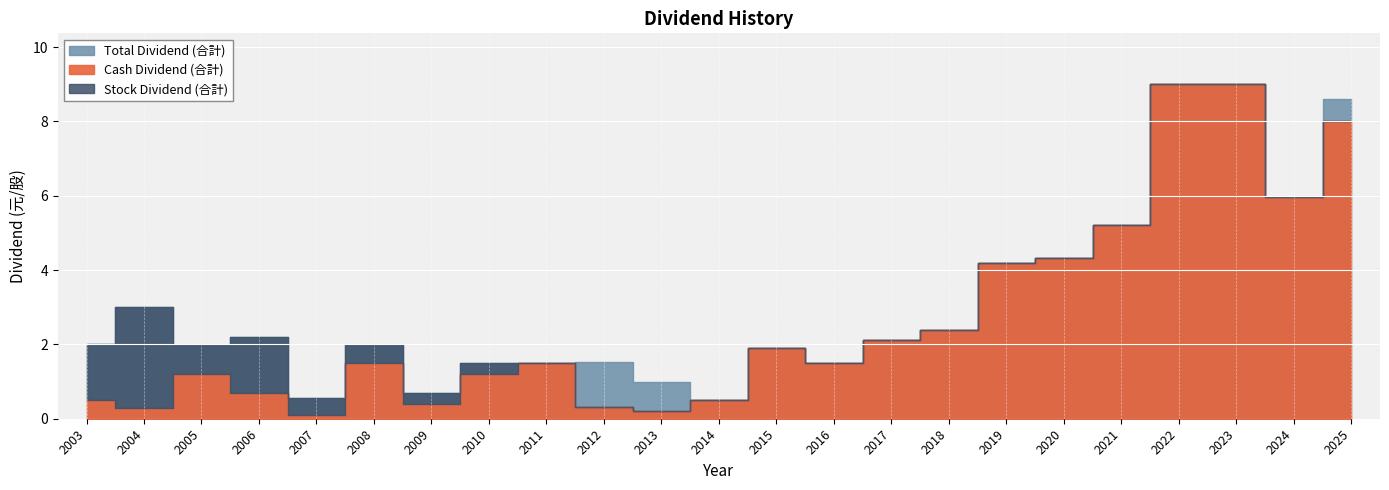

Which series has the largest range (max minus min)?

Cash Dividend (合計)